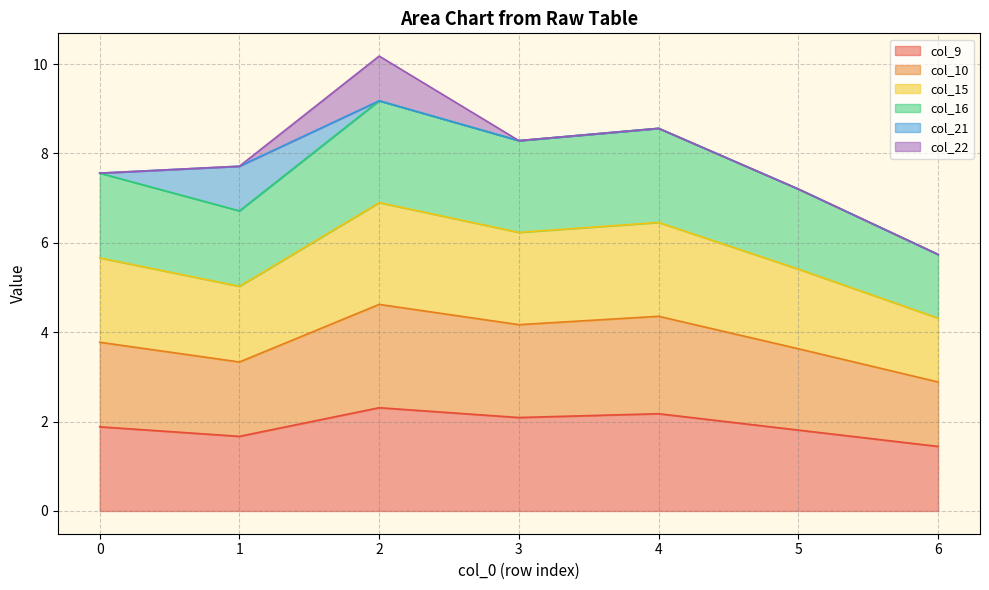

What are all the series names shown in the legend?

col_9, col_10, col_15, col_16, col_21, col_22